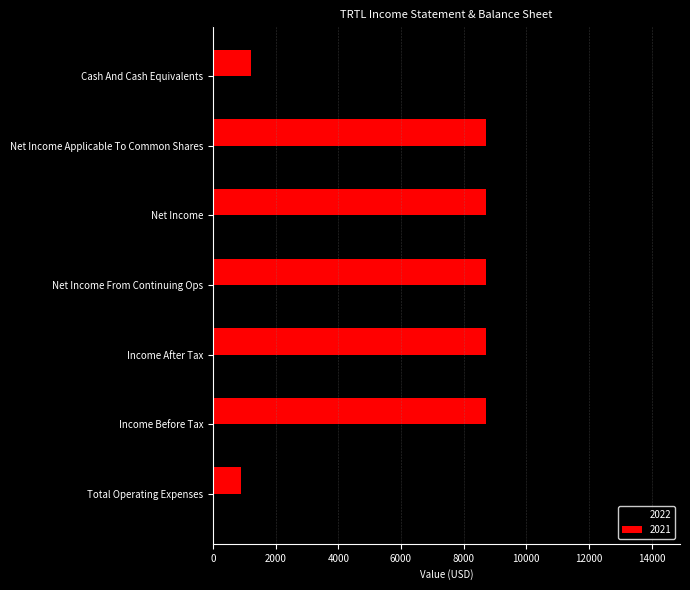

The 2021 series shows 900 at Total Operating Expenses. True or false?

True